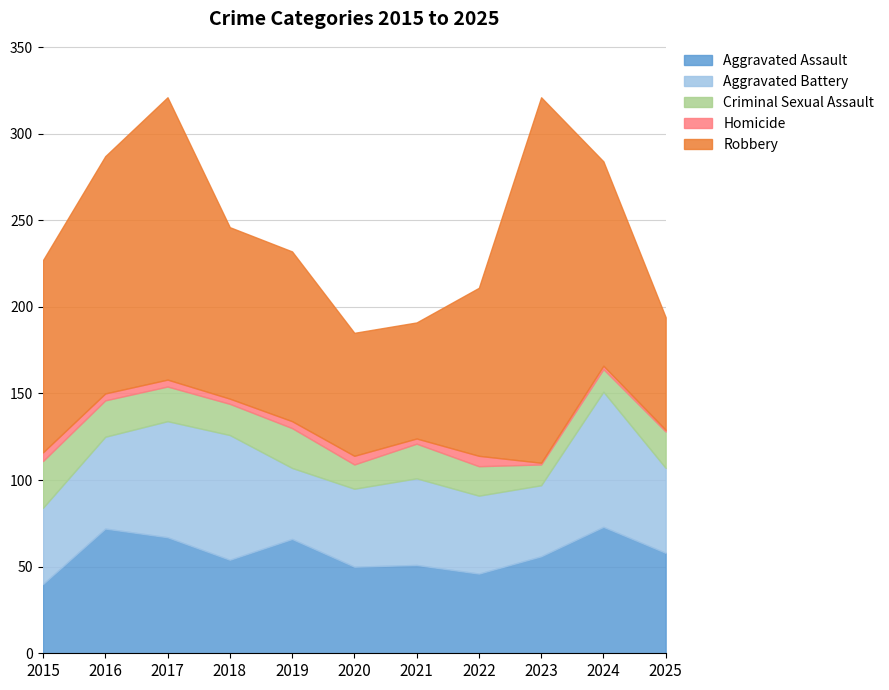

At which label does Homicide reach its minimum?

2023